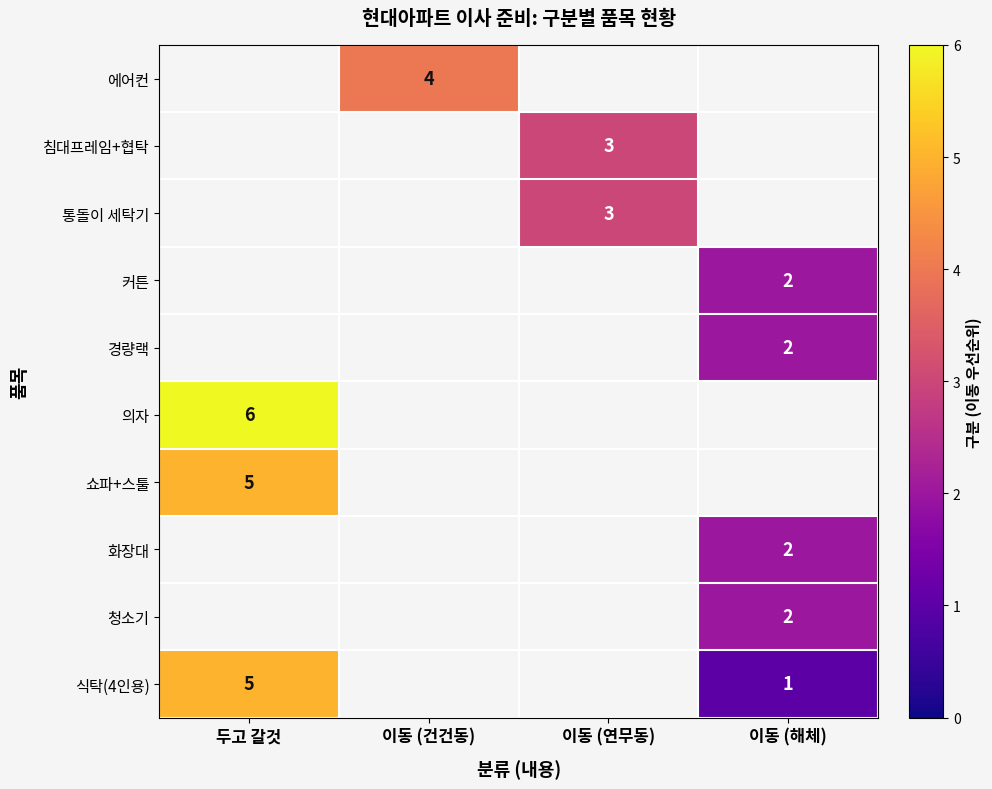

True or false: 의자 has a value of 10 at 두고 갈것.

False